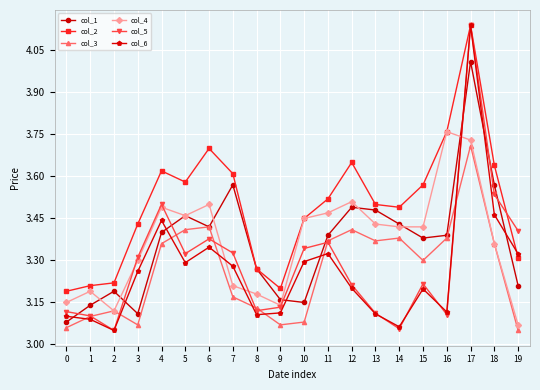

Where is the first local minimum for col_5?

2